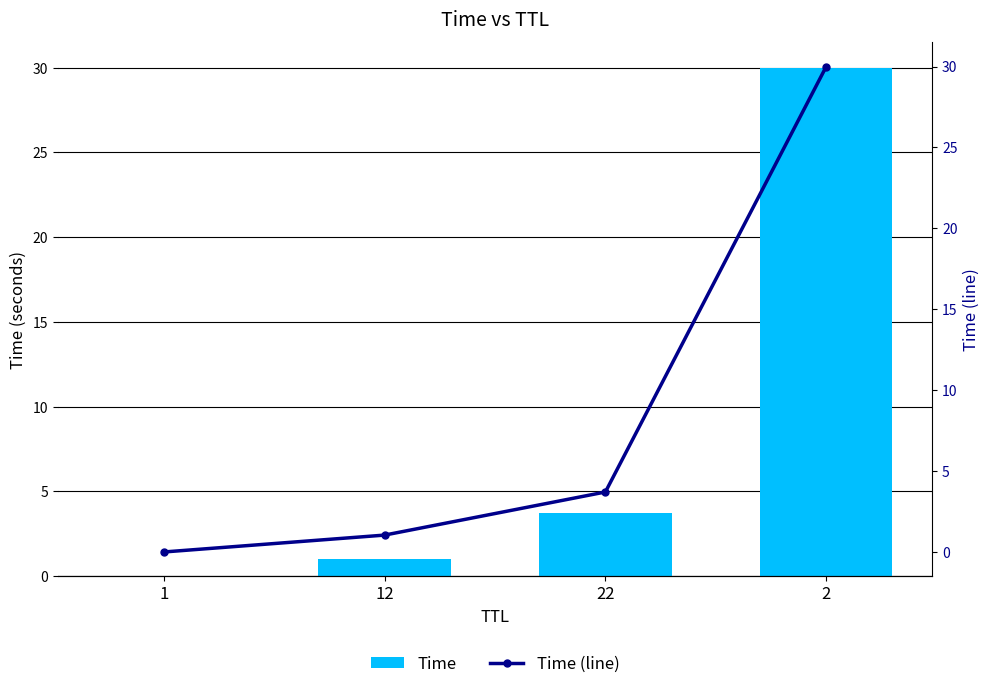

What are all the series names shown in the legend?

Time, Time (line)